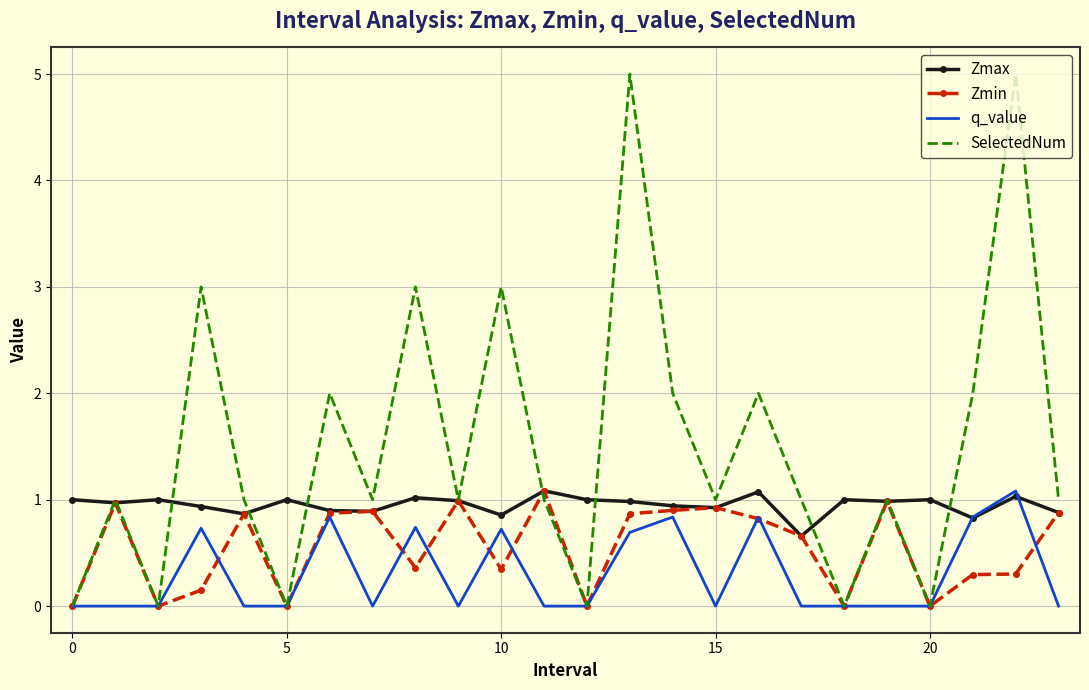

Which series has the widest spread of values?

SelectedNum